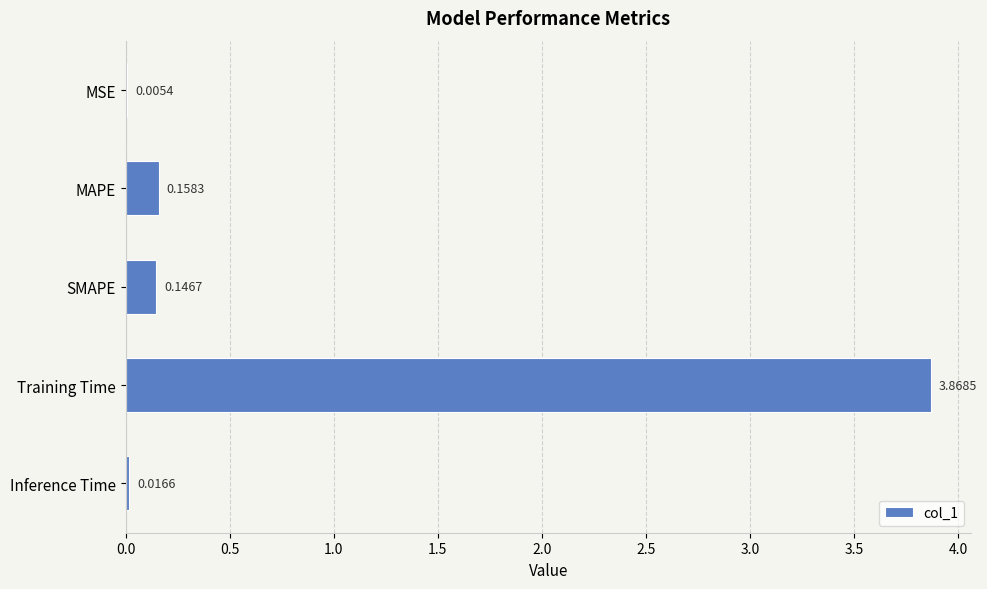

Where is the data nearest to the value 1?

MAPE